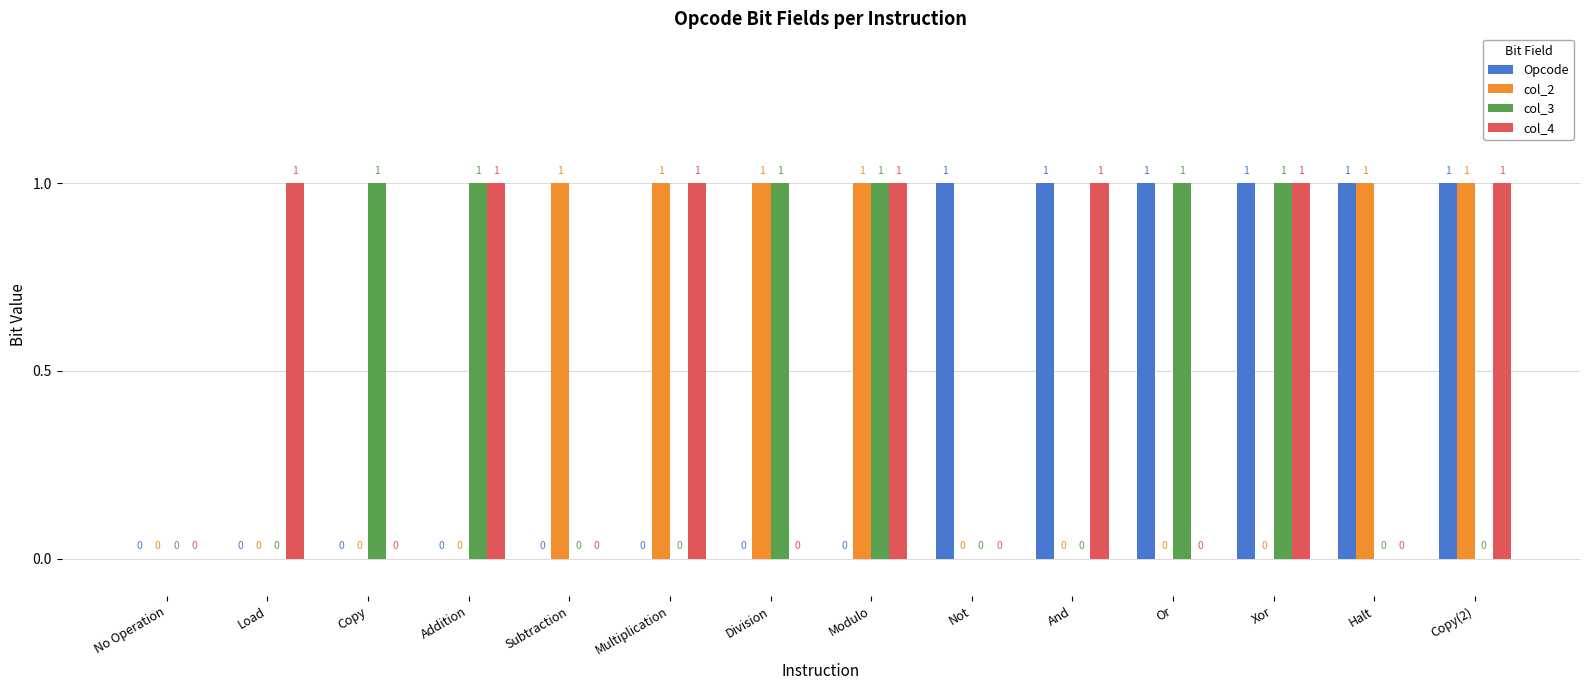

Reading right to left, what are all the values shown in this chart?

Opcode: 1	1	1	1	1	1	0	0	0	0	0	0	0	0
col_2: 1	1	0	0	0	0	1	1	1	1	0	0	0	0
col_3: 0	0	1	1	0	0	1	1	0	0	1	1	0	0
col_4: 1	0	1	0	1	0	1	0	1	0	1	0	1	0